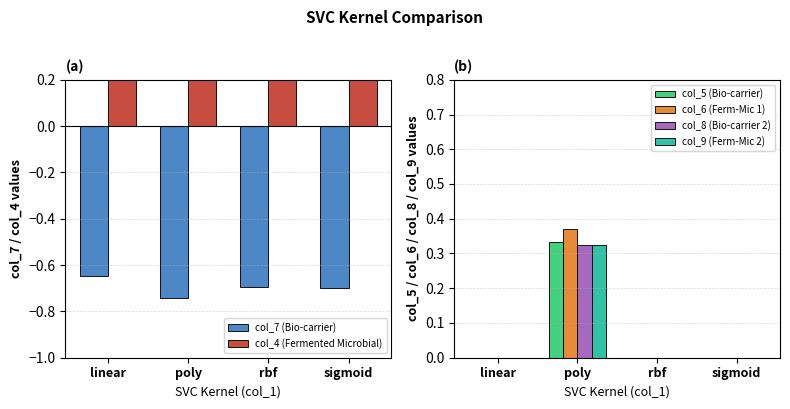

Reading left to right, transcribe all the data shown in this chart.

col_7 (Bio-carrier): -0.6	-0.7	-0.7	-0.7
col_4 (Fermented Microbial): 0.6	0.5	0.5	0.6
col_5 (Bio-carrier): 0.0	0.3	0.0	0.0
col_6 (Ferm-Mic 1): 0.0	0.4	0.0	0.0
col_8 (Bio-carrier 2): 0.0	0.3	0.0	0.0
col_9 (Ferm-Mic 2): 0.0	0.3	0.0	0.0